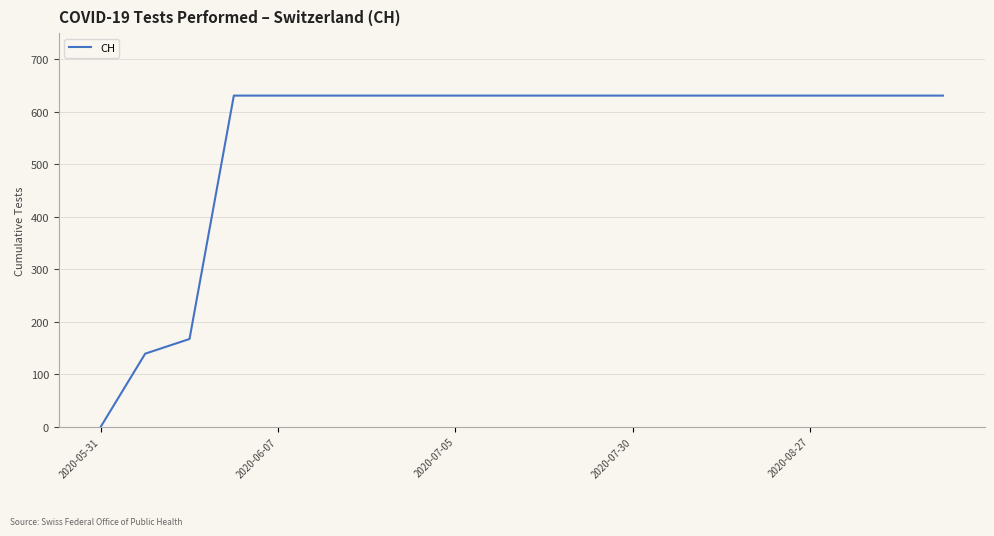

What is the difference between the maximum and minimum values?

631